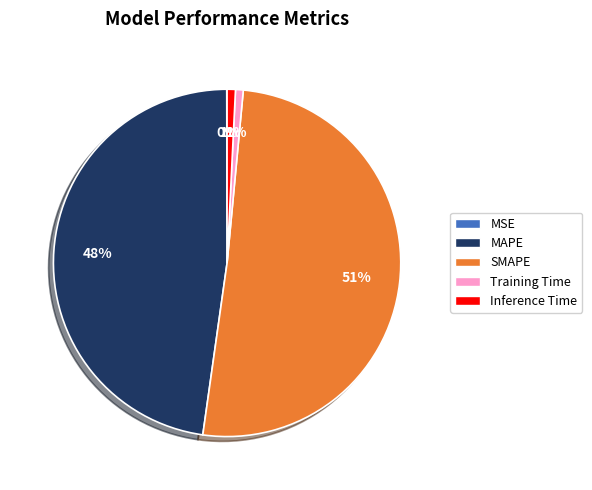

To the nearest percent, what is the average slice percentage?

20%